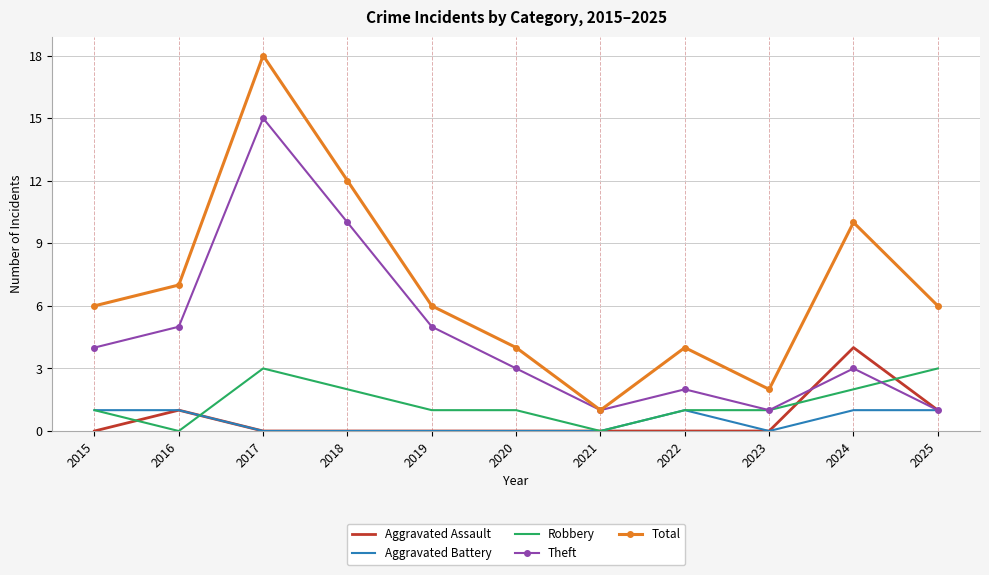

Count the number of categories in the chart.

11